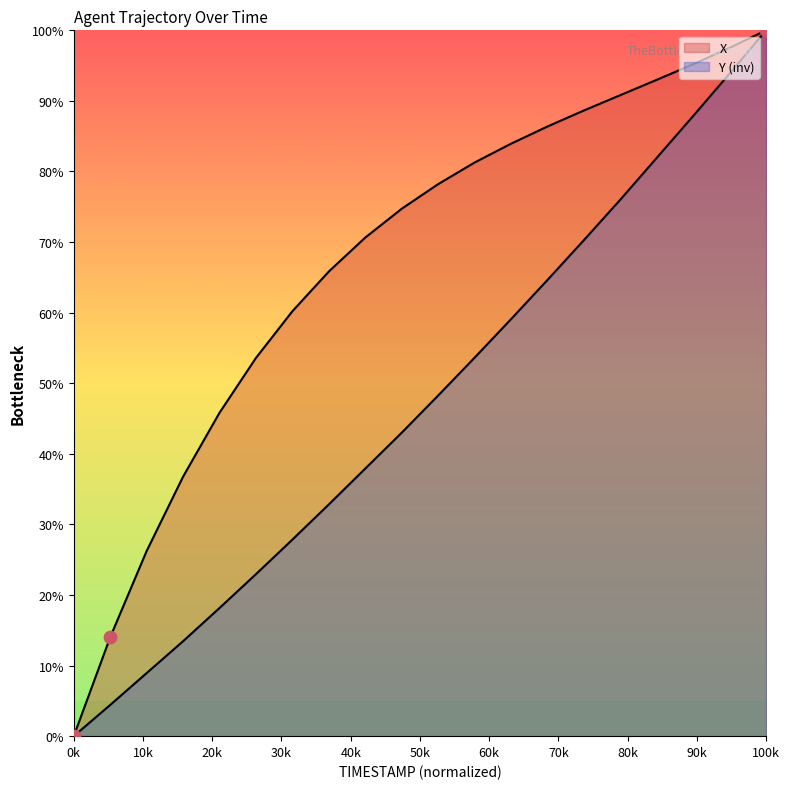

Which series has the largest Y range (max minus min)?

X